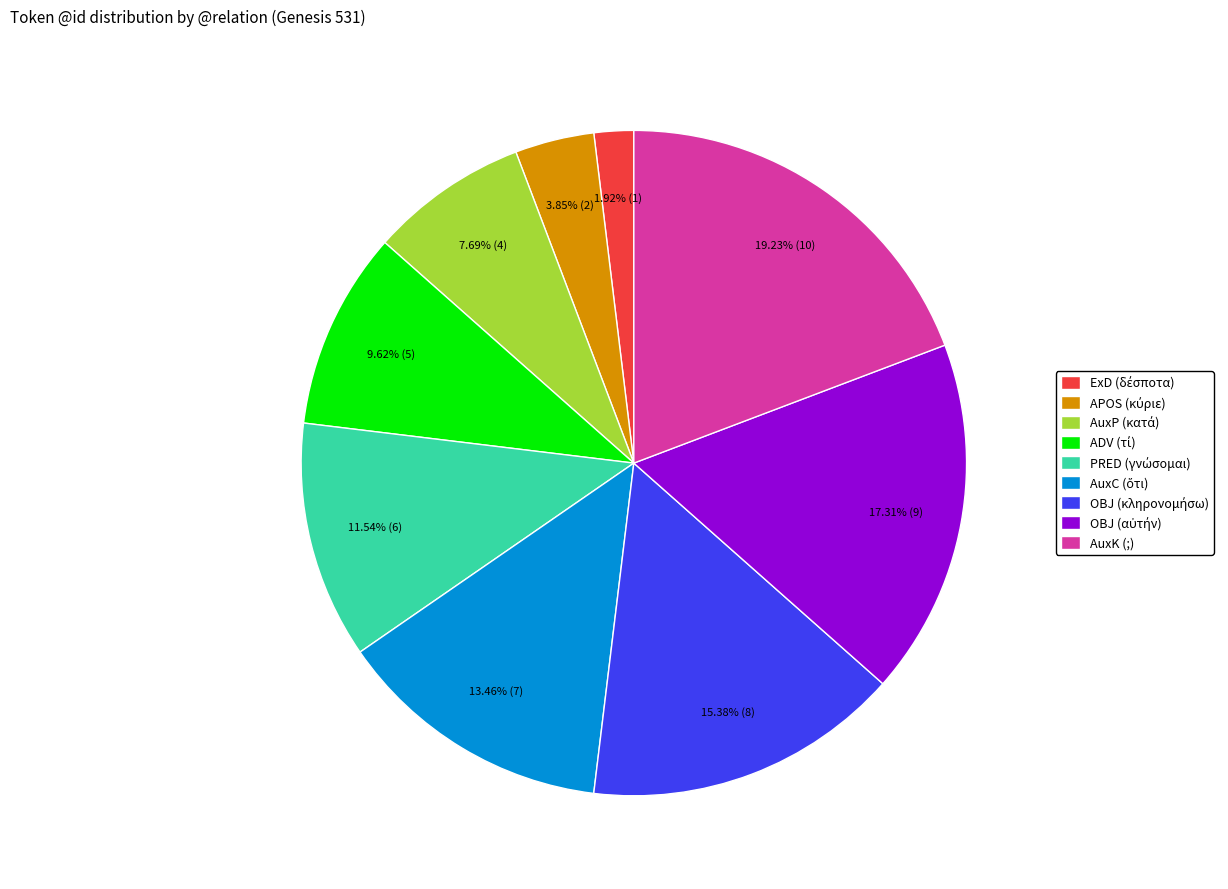

How many segments does this pie chart have?

9